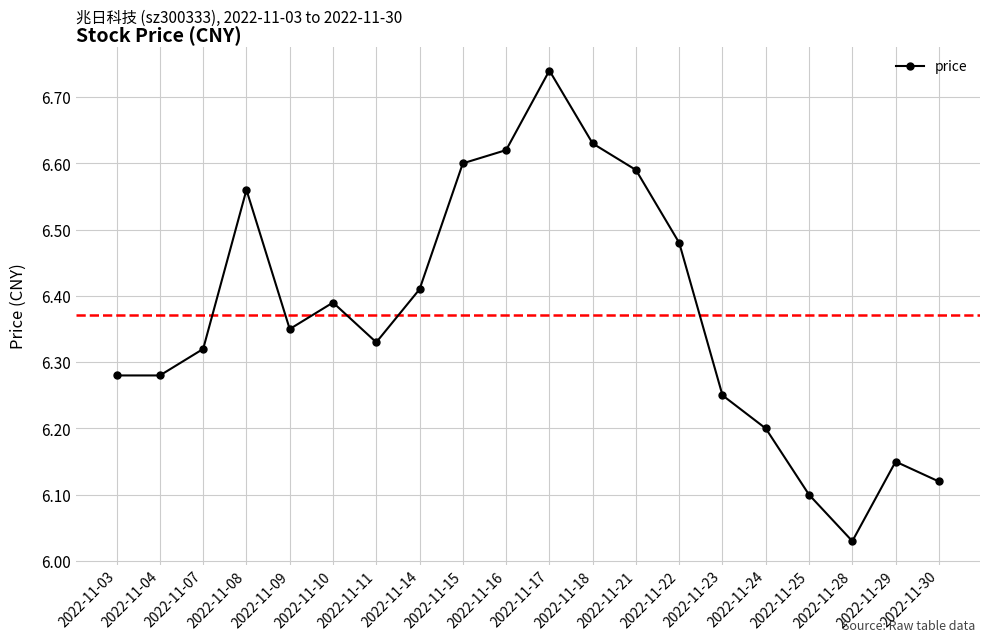

The chart shows a value of 9.1 at 2022-11-22. True or false?

False